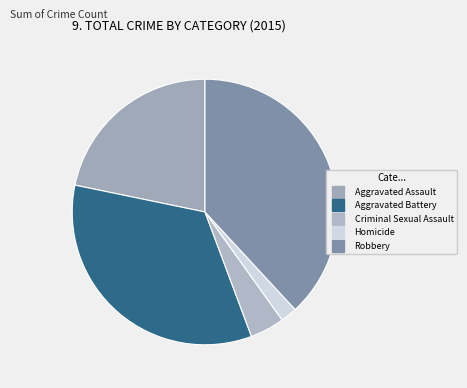

Is it true that Robbery is 25% of the pie?

False